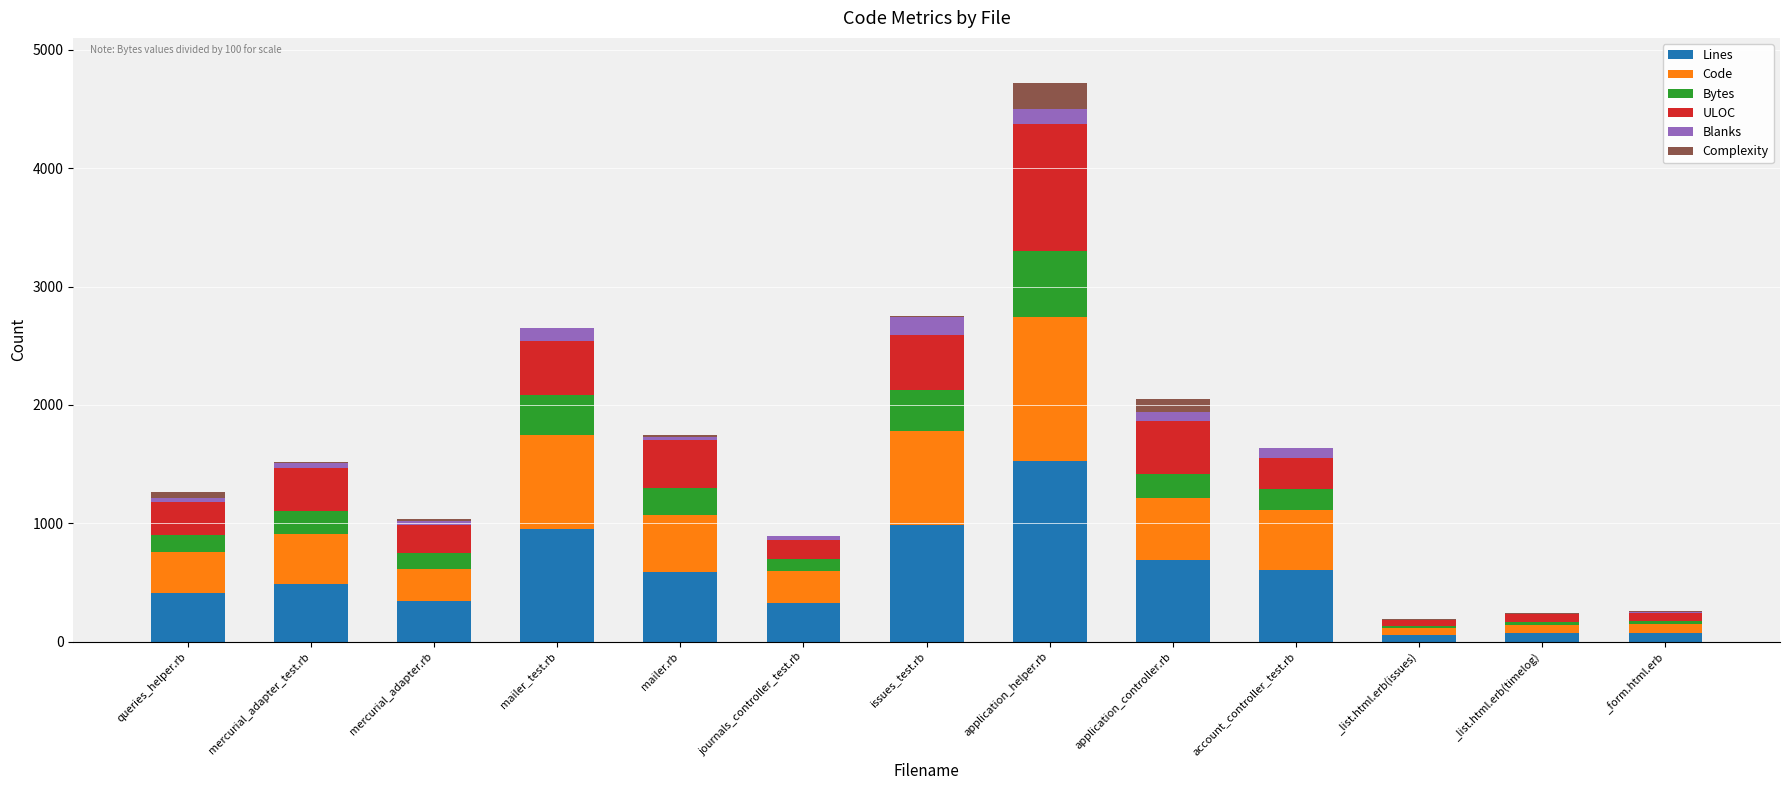

Count the number of categories in the chart.

13